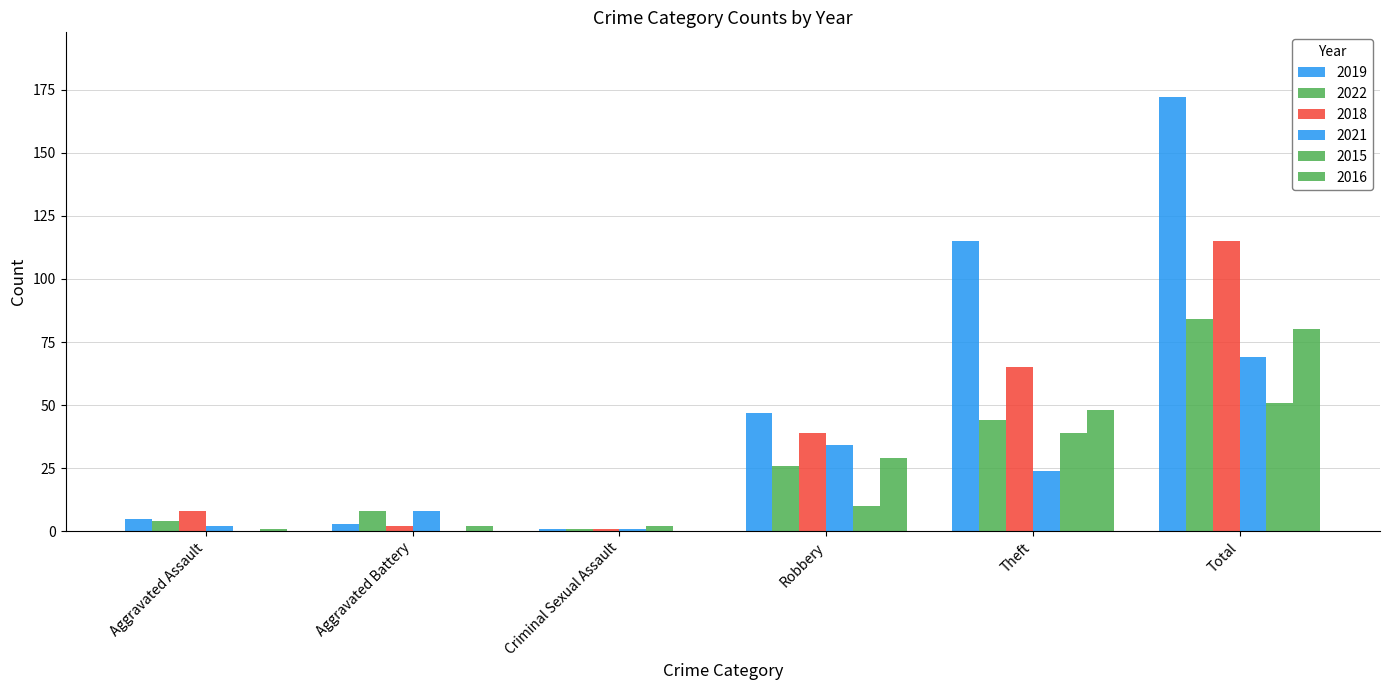

Between Aggravated Assault and Criminal Sexual Assault, which series saw the biggest shift?

2018